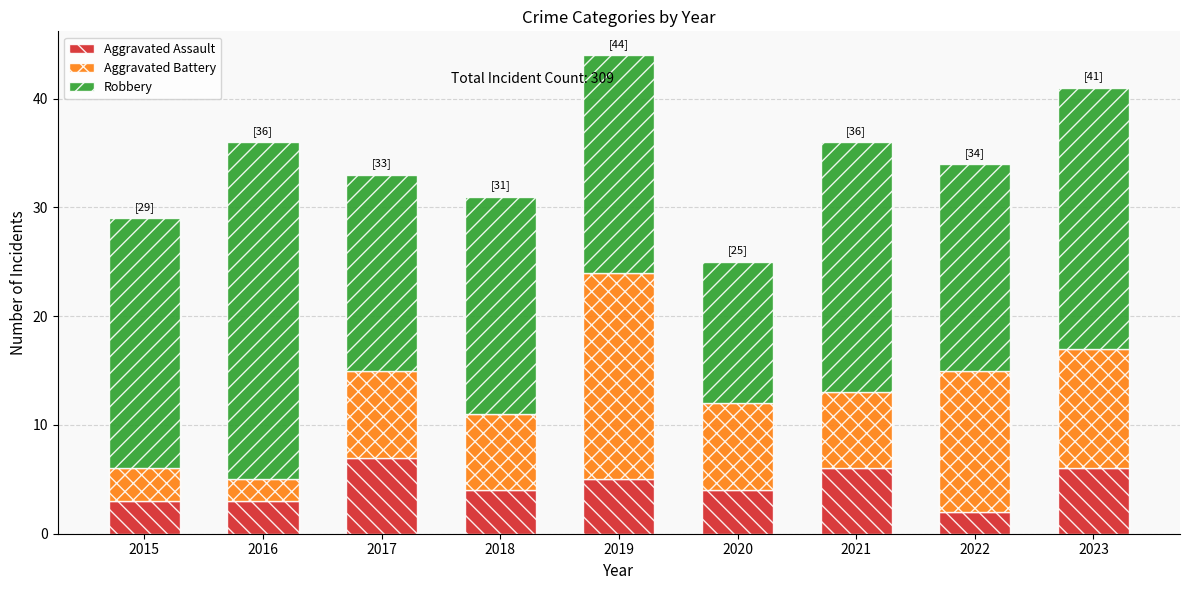

What value does the Aggravated Assault series have at 2016?

3